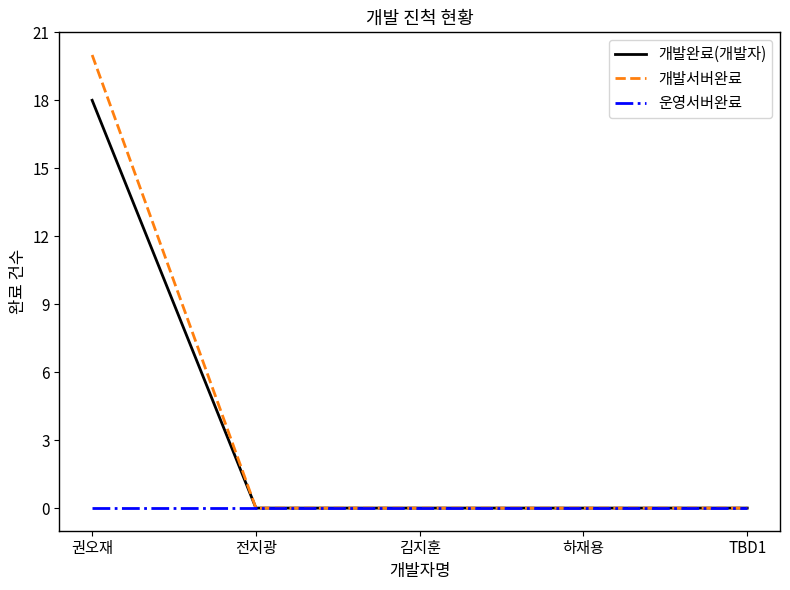

How many lines are shown in the chart?

3